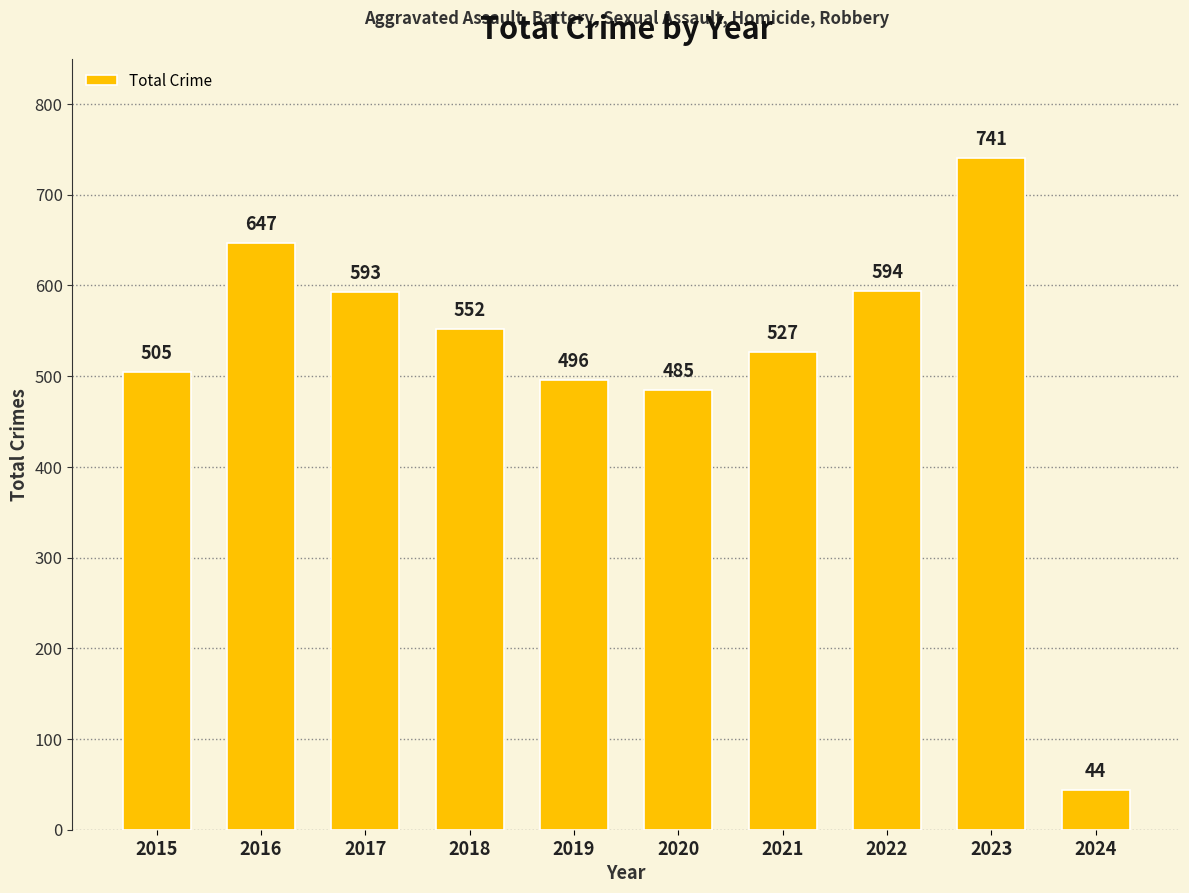

What is the greatest value displayed?

741